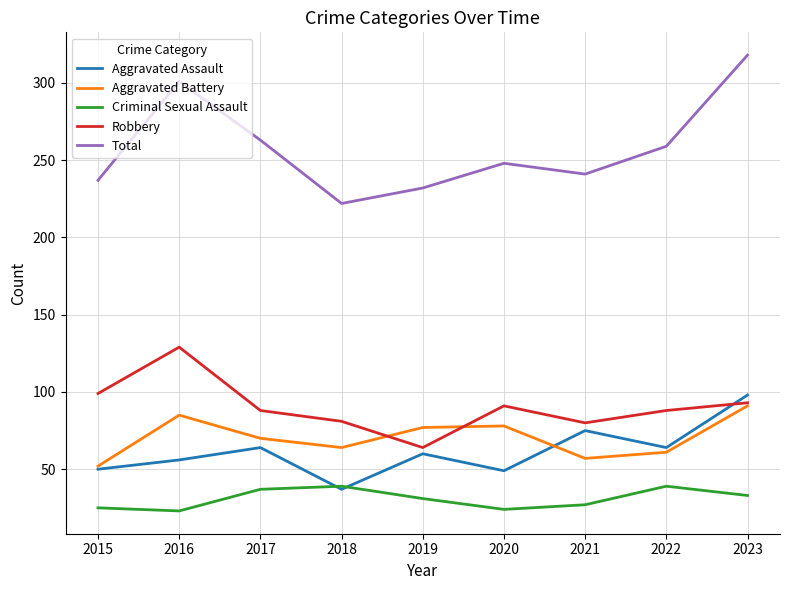

Is the value of Total at 2023 greater than the value of Aggravated Battery at 2021?

Yes